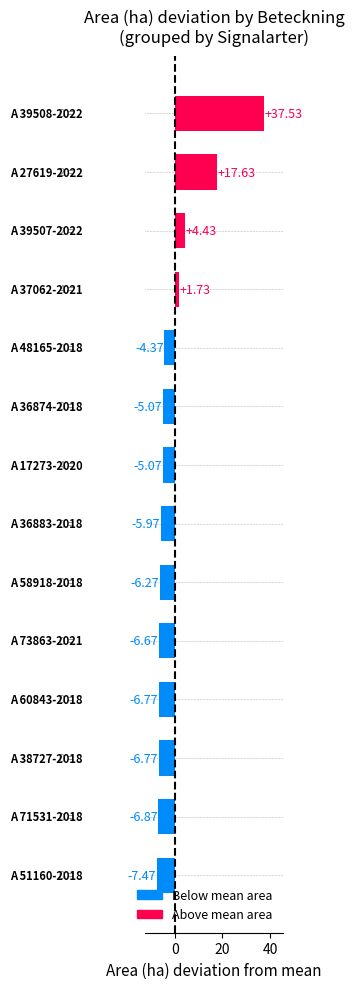

Does the chart contain any negative values?

Yes